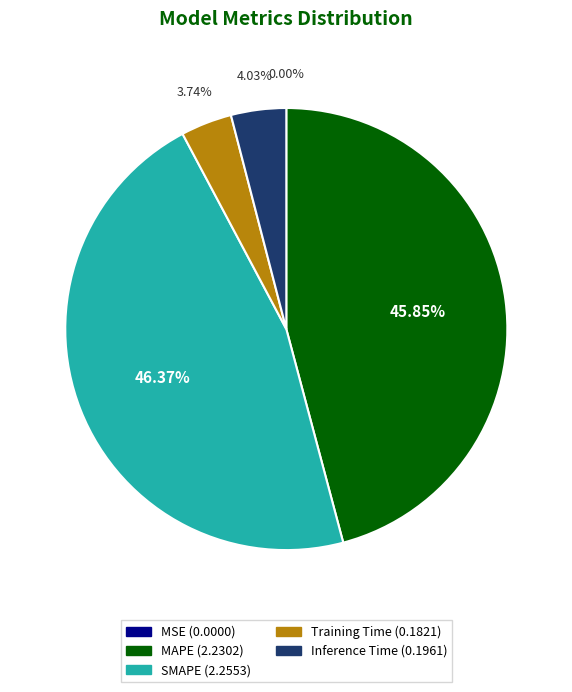

Does any single category account for the majority?

No